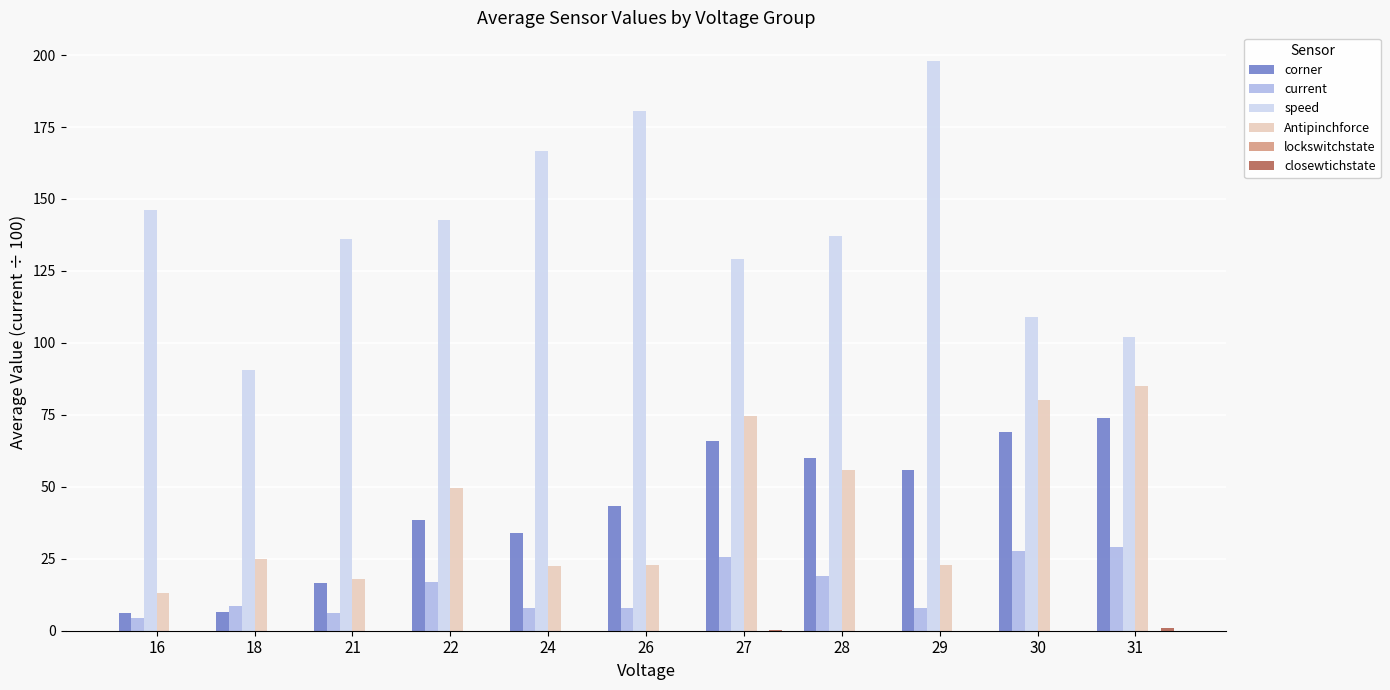

Is it true that speed equals 75.1 at 22?

False